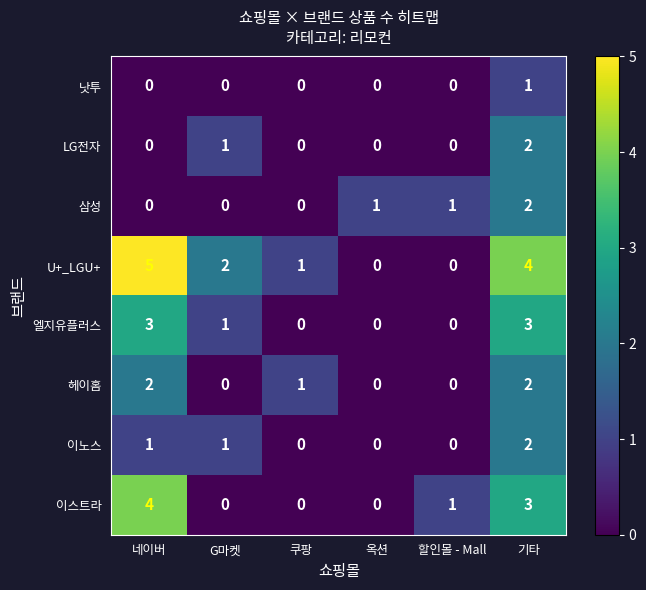

What is the difference between the maximum and minimum values in the 이스트라 series?

4